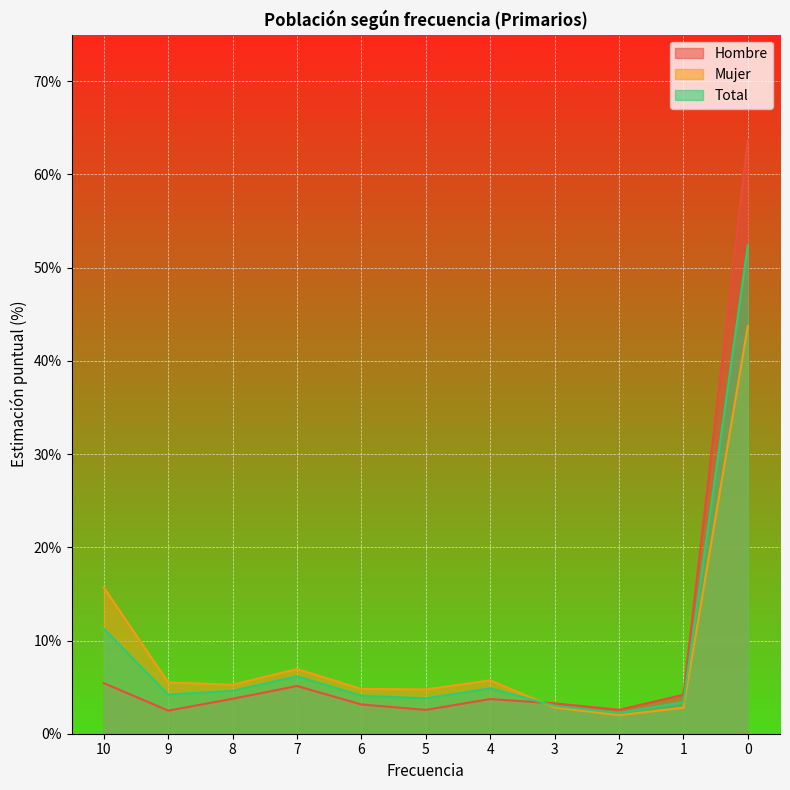

True or false: Hombre has more than 1 interior local peaks.

True